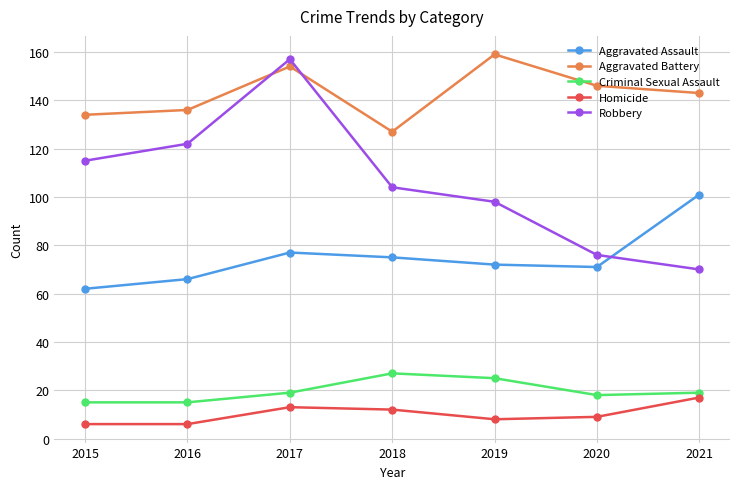

What is the difference between the Homicide values at 2019 and 2015?

2